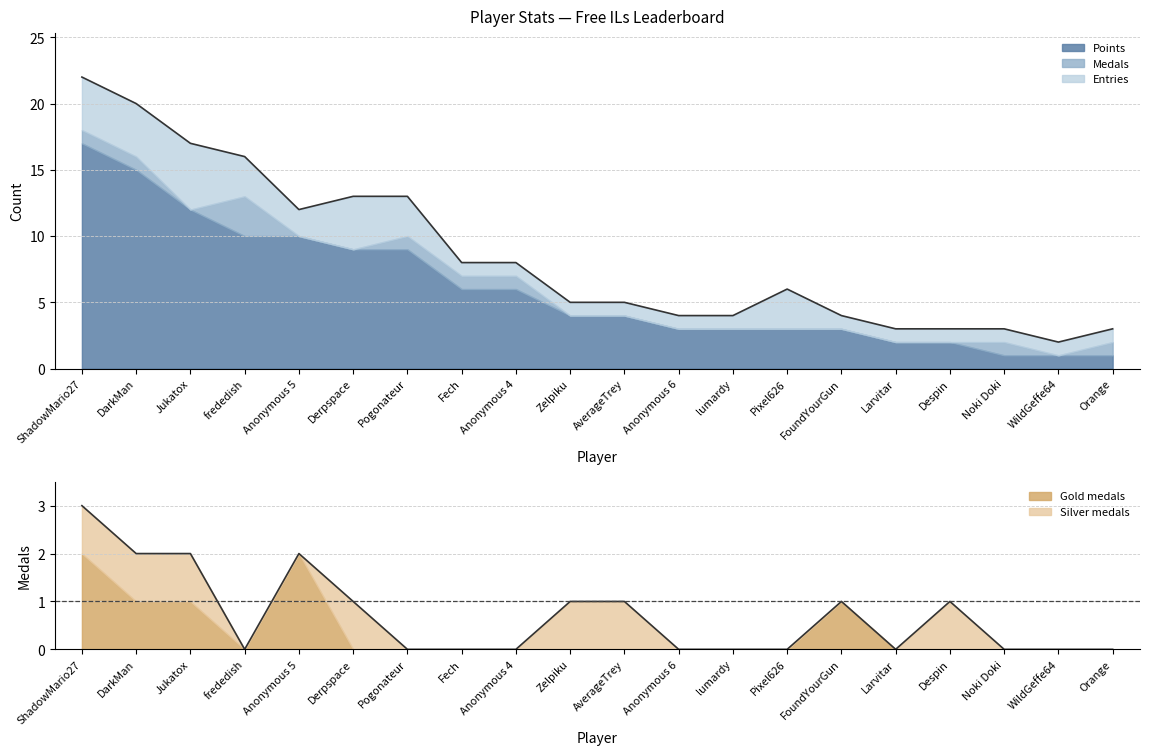

In Entries, how many points are higher than both neighbors (excluding endpoints)?

3